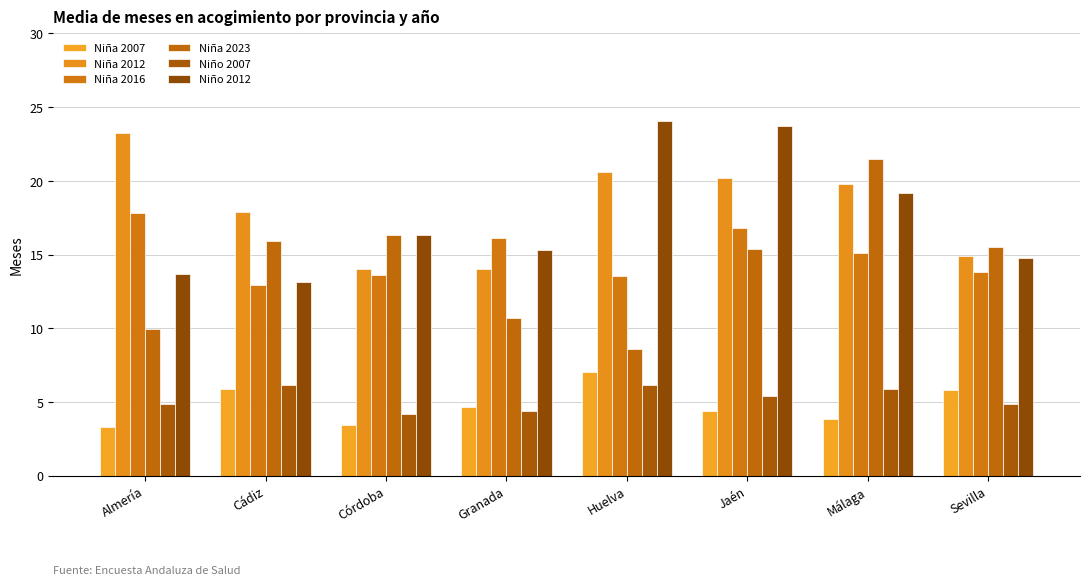

What is the lowest value of the Niña 2016 series?

12.9